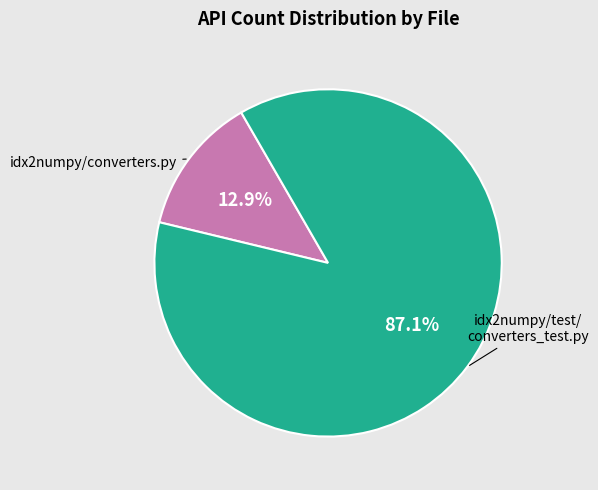

How many segments does this pie chart have?

2